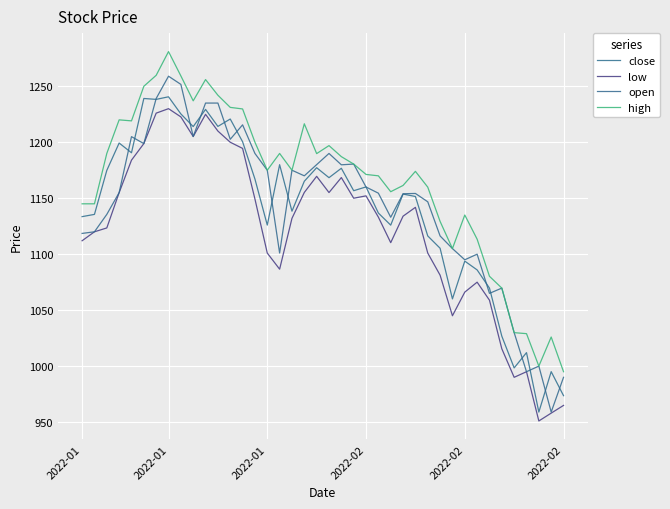

Count the number of data series in this chart.

4